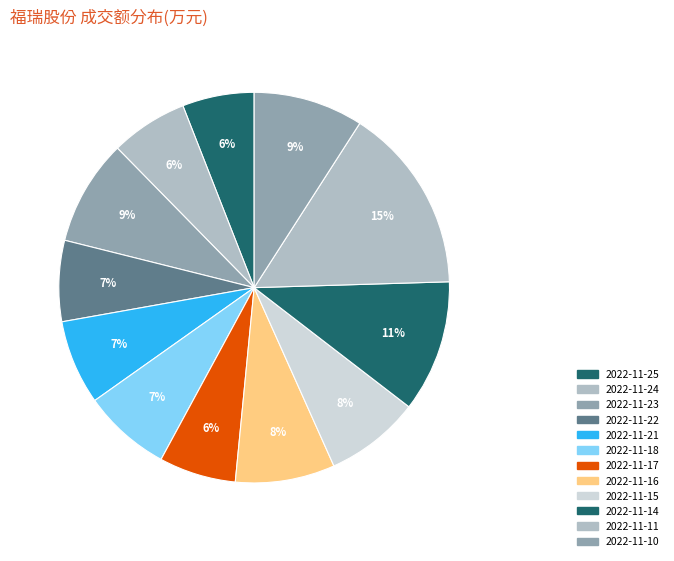

What percentage is NOT represented by 2022-11-24?

93.6%